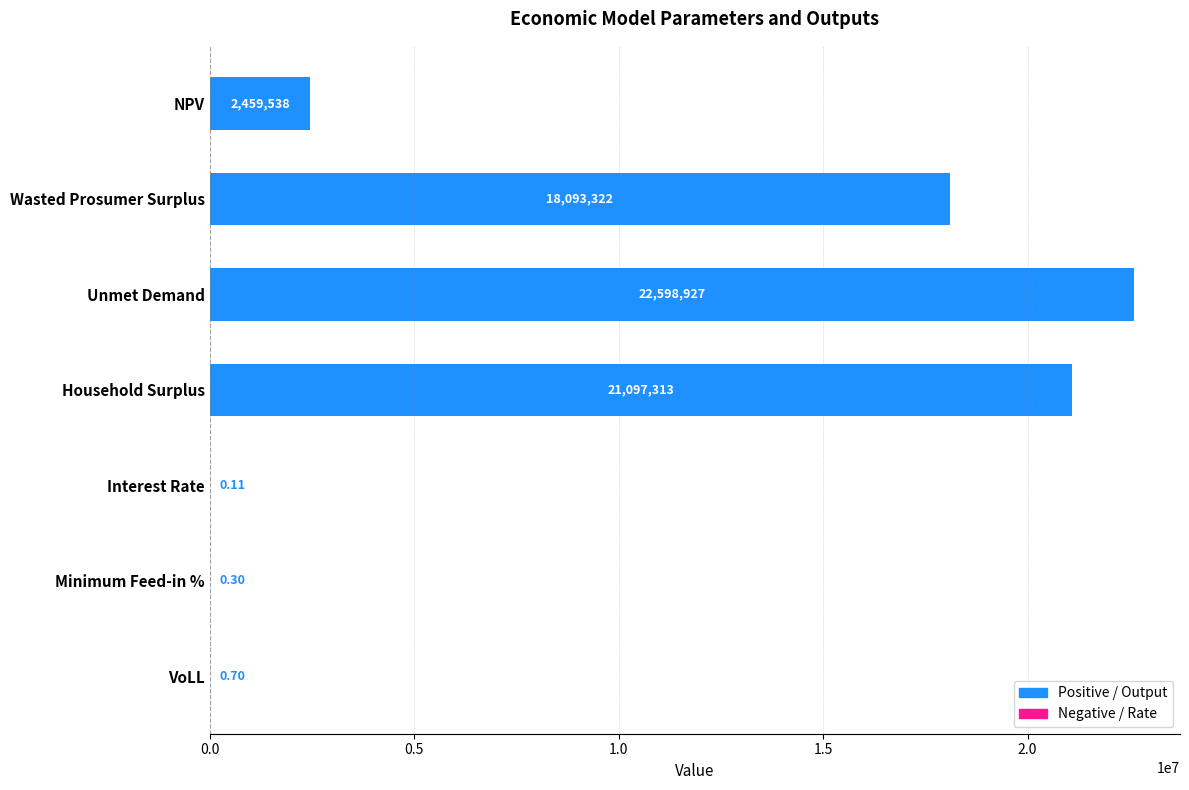

Which category has the highest value across all series?

Unmet Demand